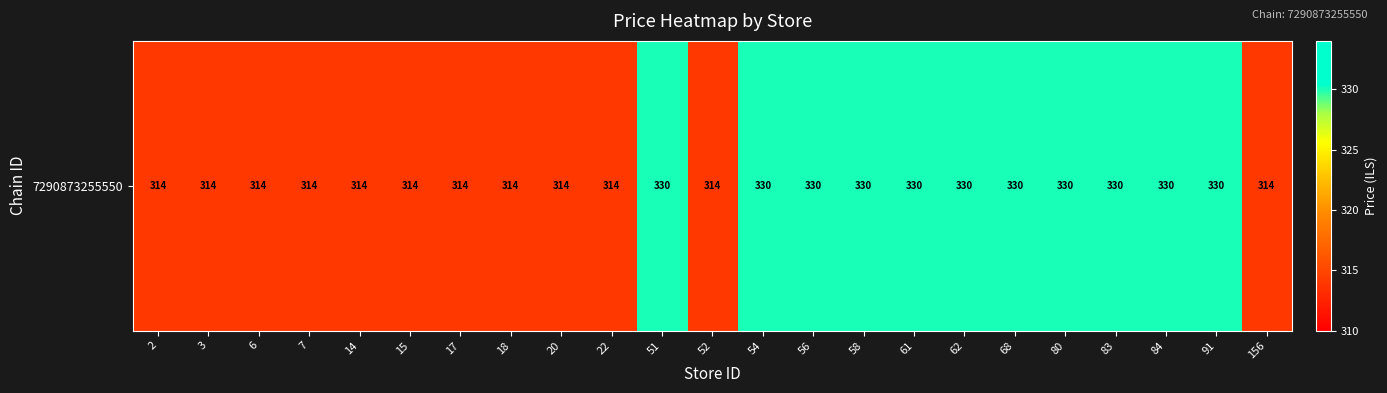

Rank the categories by value from lowest to highest.

2, 3, 6, 7, 14, 15, 17, 18, 20, 22, 52, 156, 51, 54, 56, 58, 61, 62, 68, 80, 83, 84, 91